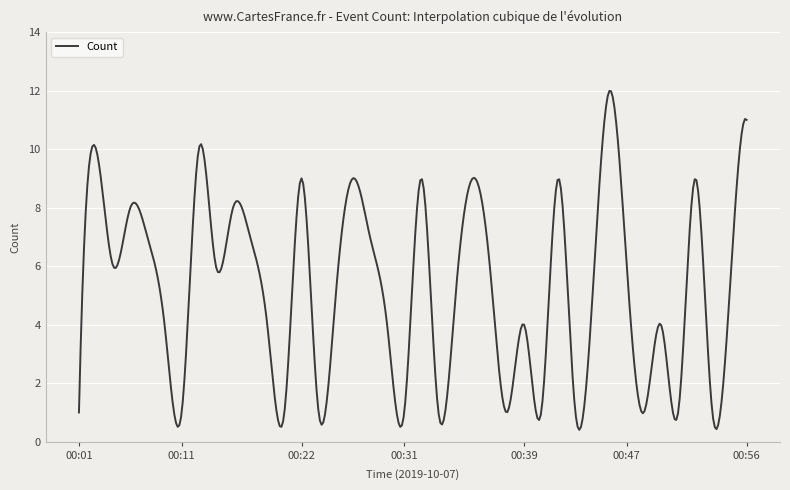

How many lines are shown in the chart?

1